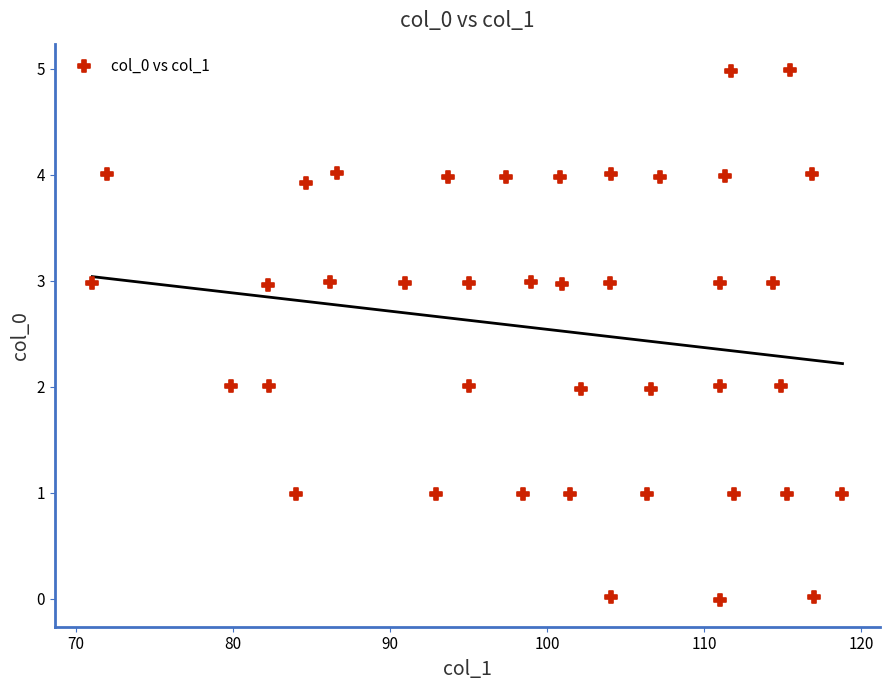

What is the range of X values (max minus min)?

47.8